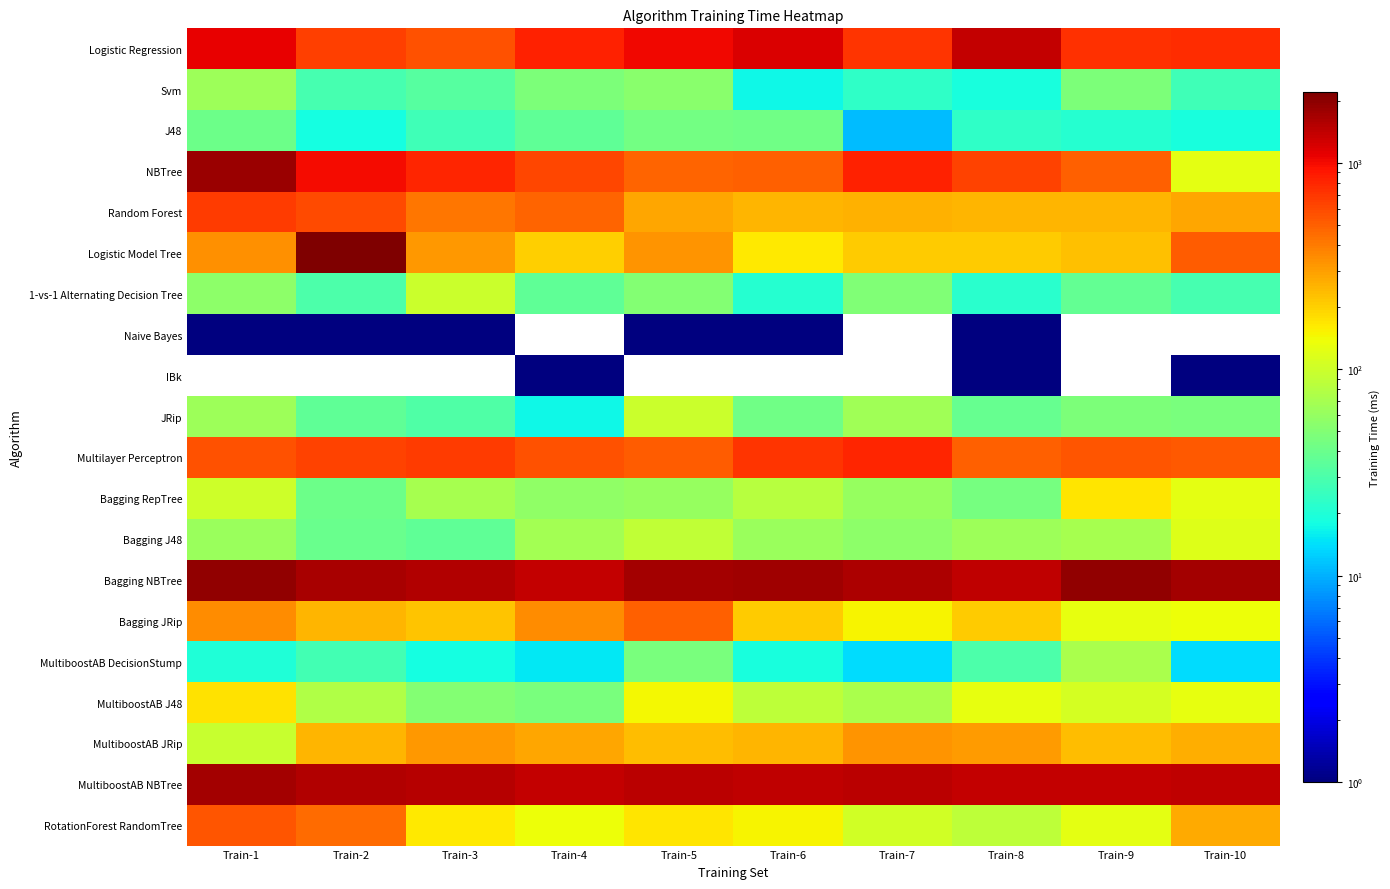

At which category is the sum across all series the highest?

Train-1